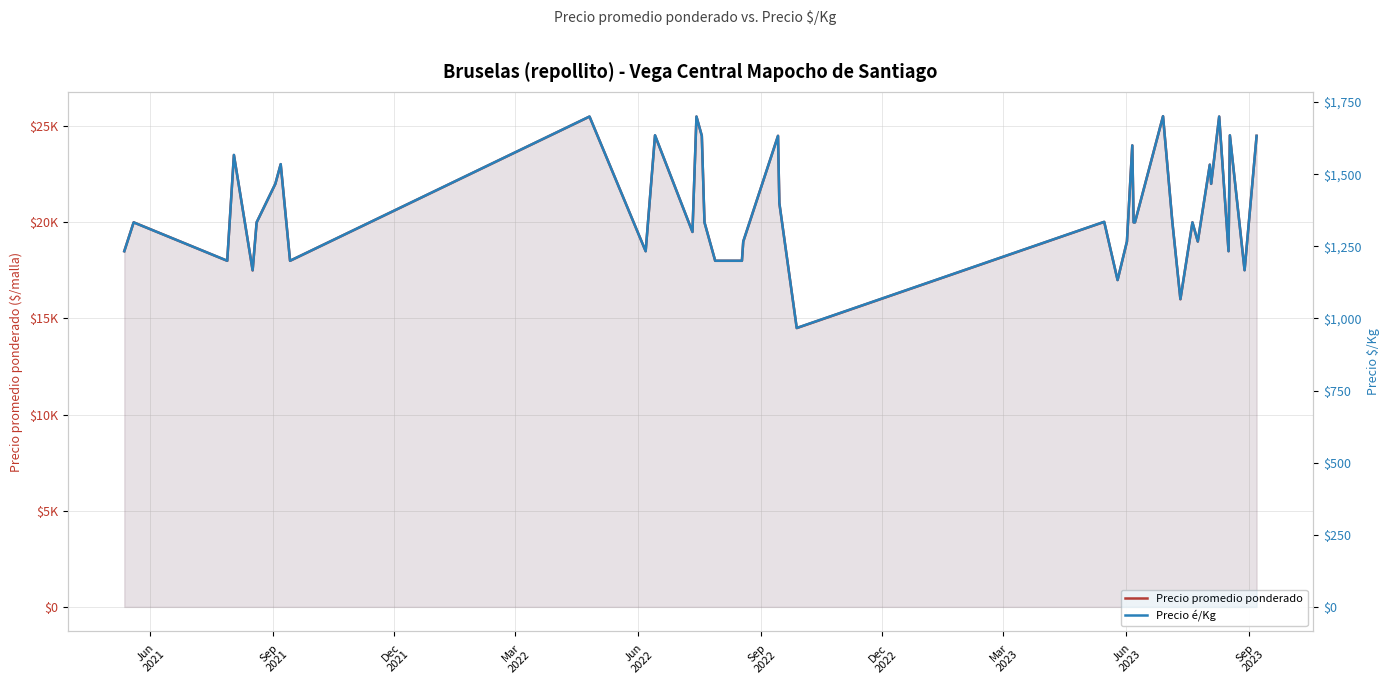

What is the maximum value for Precio promedio ponderado?

25520